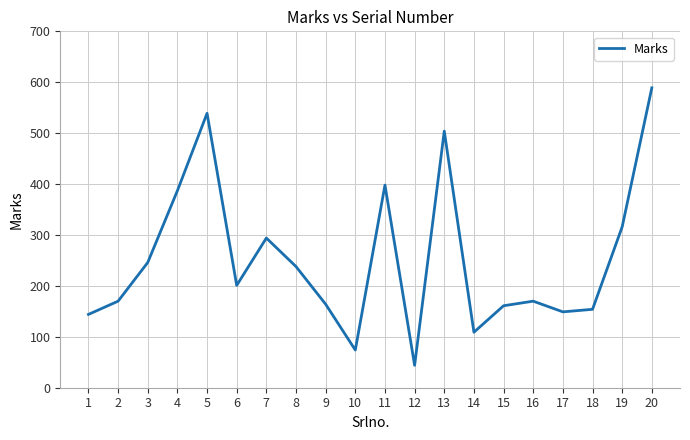

Read the value at 14, to the nearest 10.

110